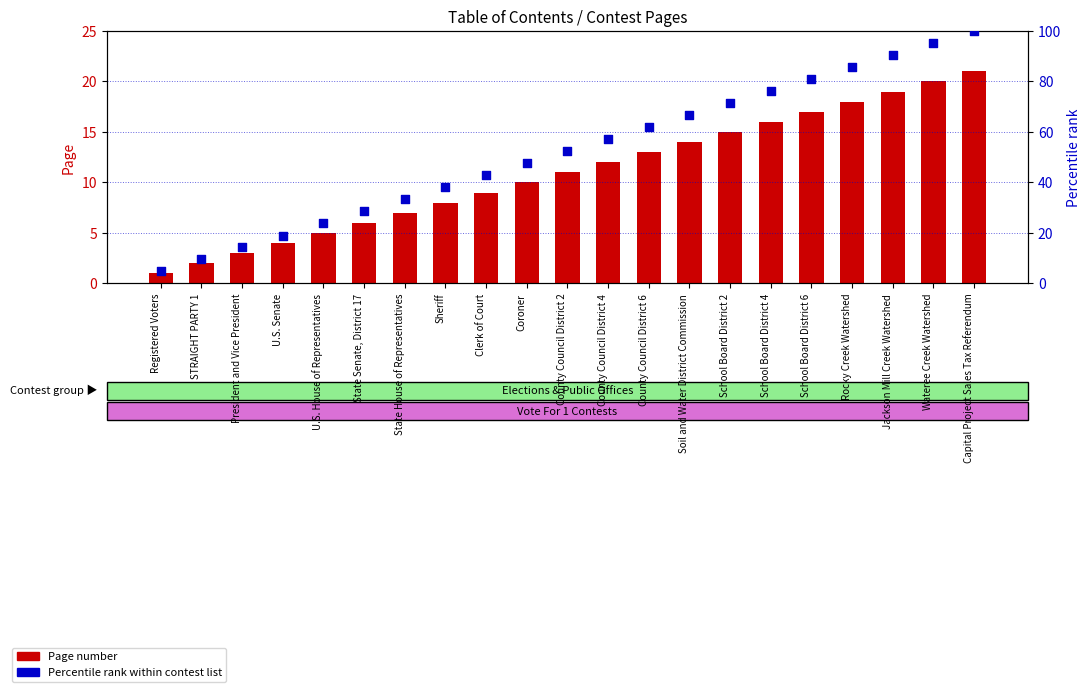

Which series contains the highest Y value?

Percentile rank within contest list